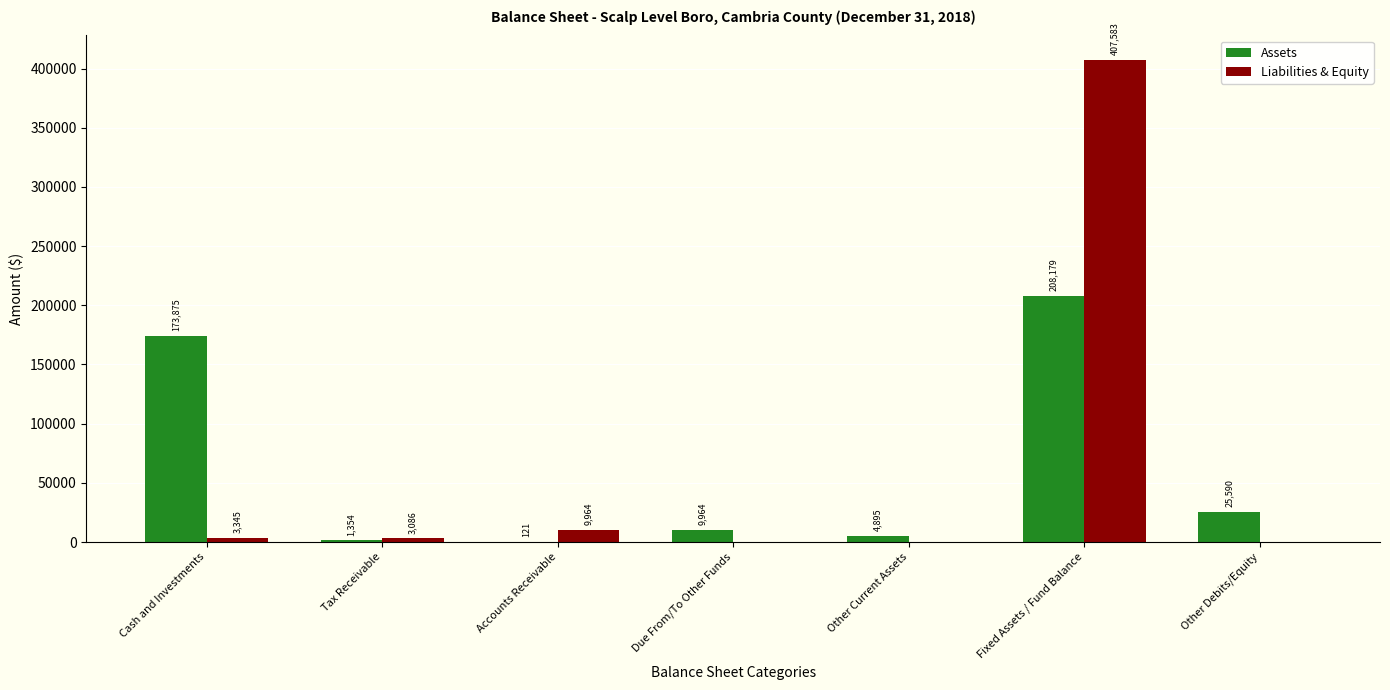

The value of Assets at Other Debits/Equity is 25590. True or false?

True